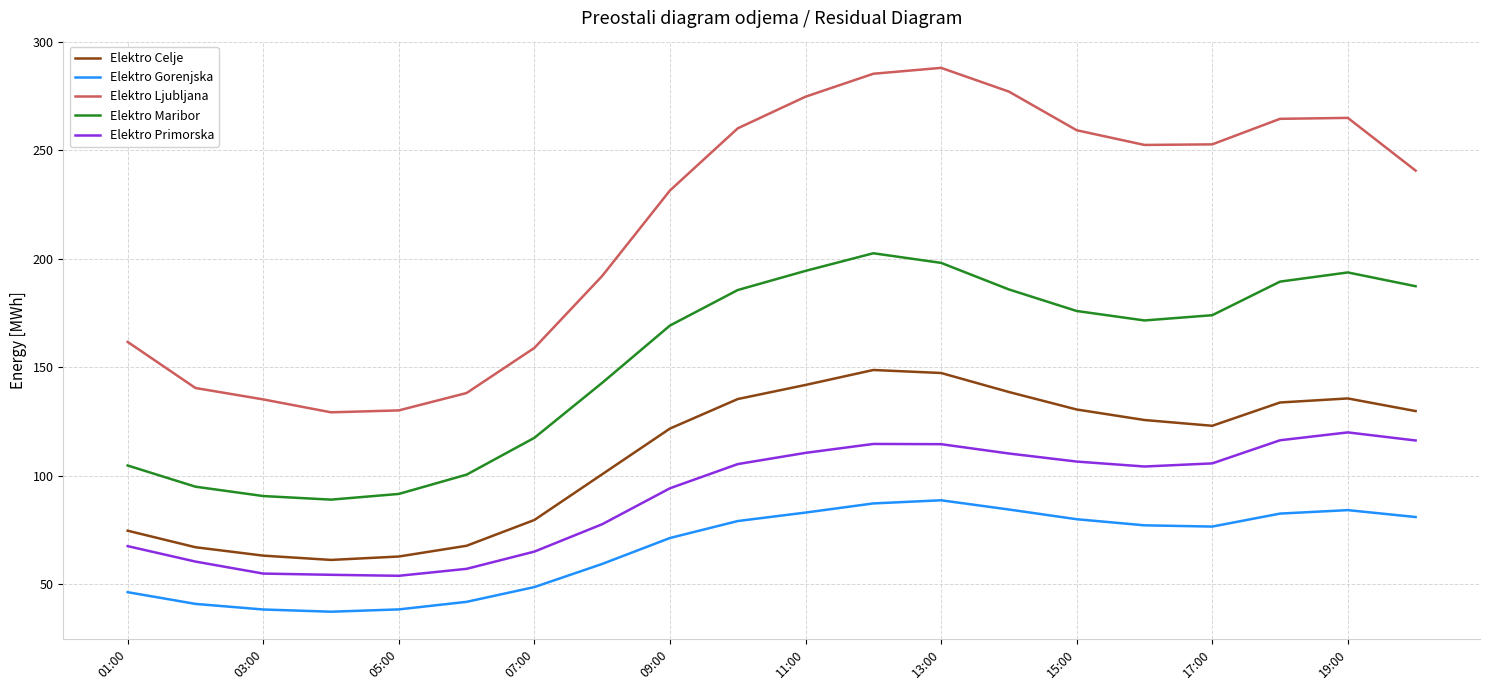

Which series has the largest range (max minus min)?

Elektro Ljubljana